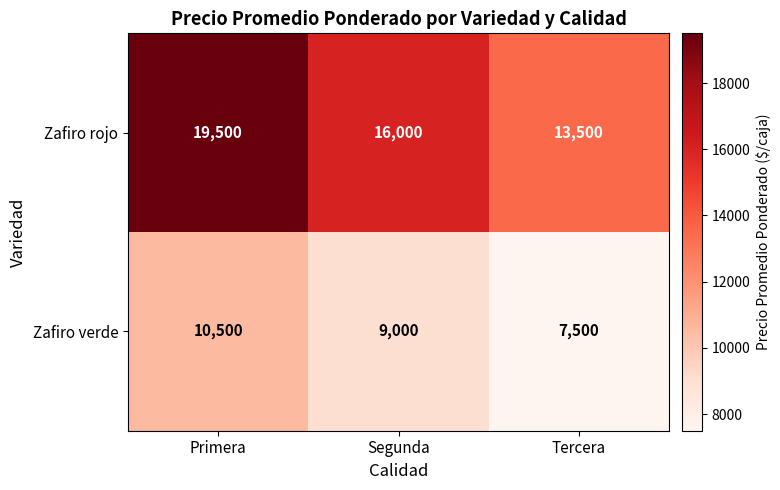

Reading left to right, list all the values displayed in this chart.

Zafiro rojo: 19500	16000	13500
Zafiro verde: 10500	9000	7500